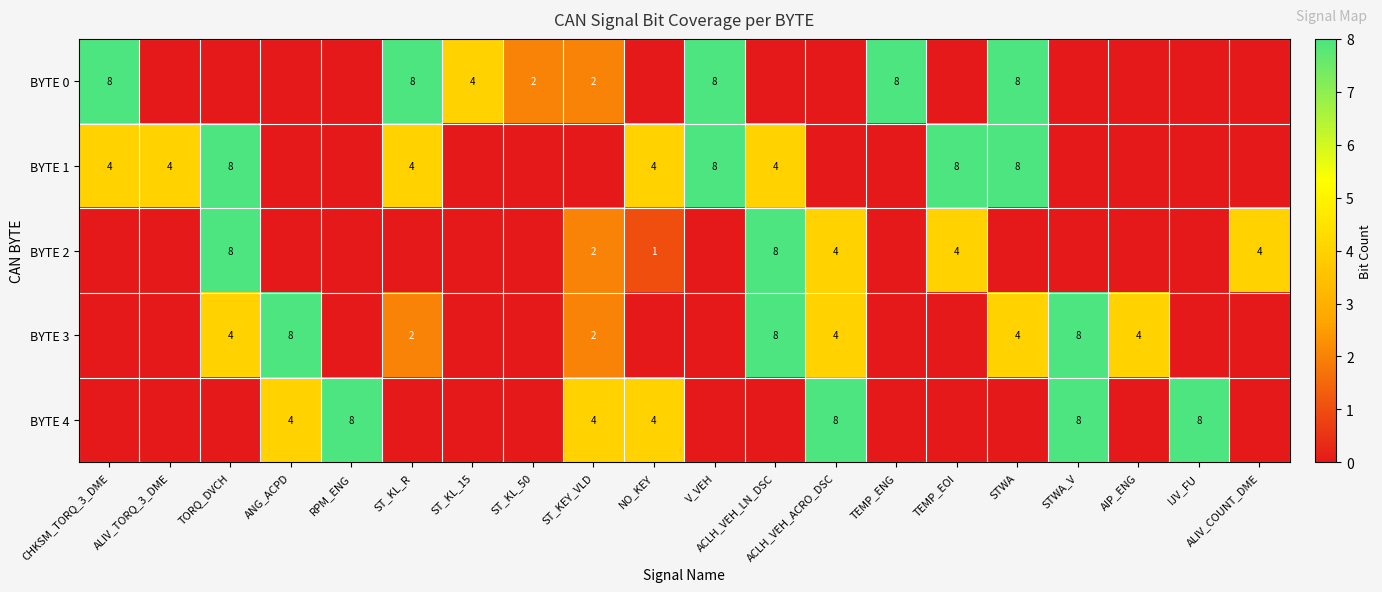

True or false: BYTE 4 has a value of 4 at STWA_V.

False